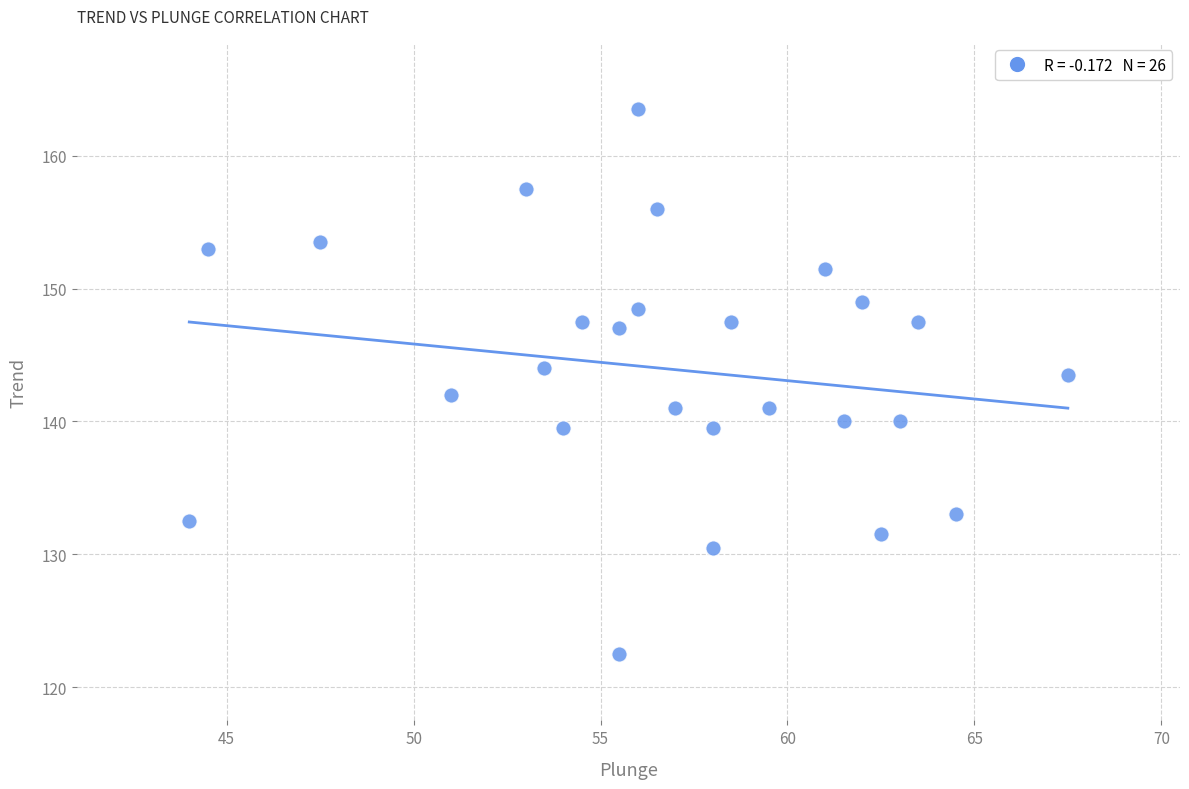

What is the range of X values (max minus min)?

23.5